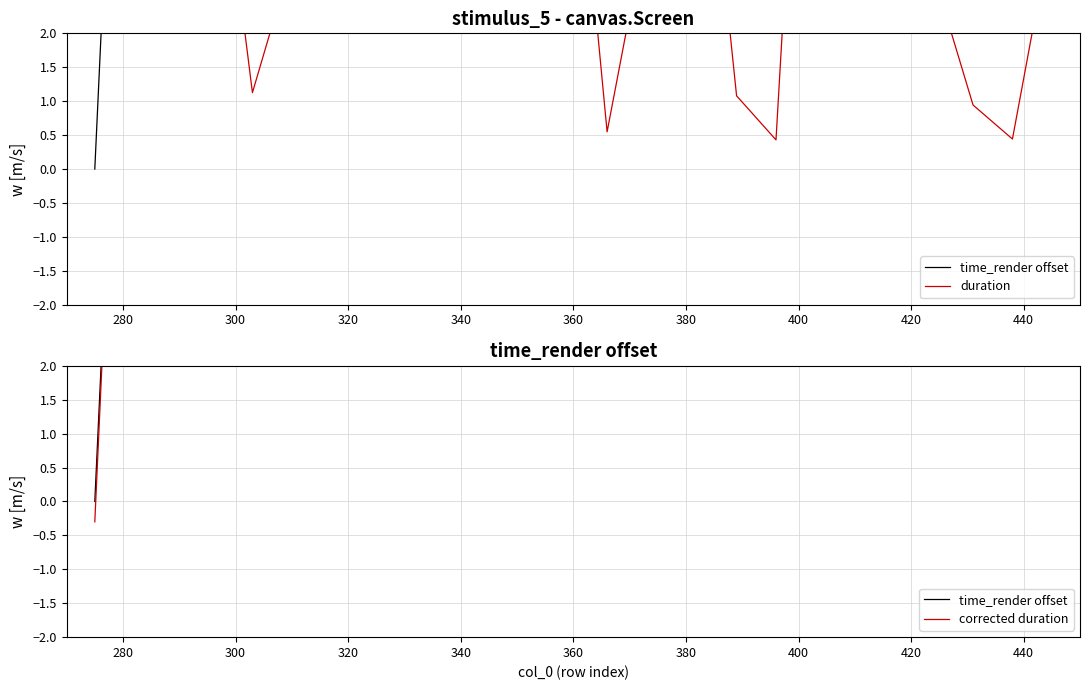

Which has a higher value, 420 or 320?

420